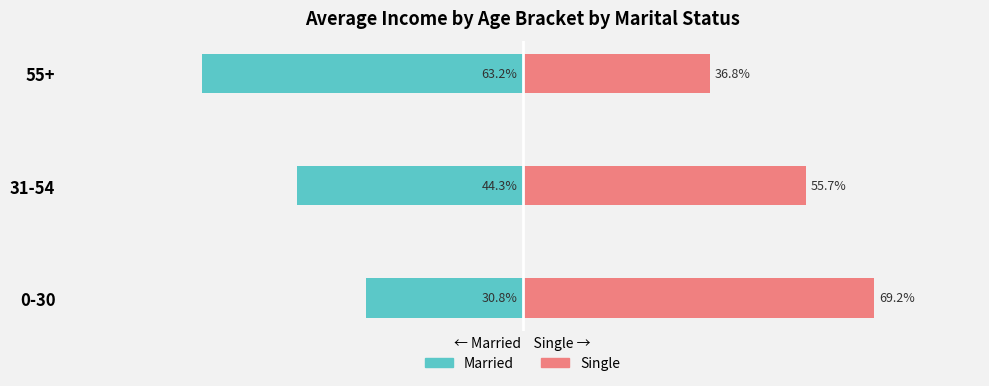

Reading left to right, transcribe all the data shown in this chart.

Married: -30.8	-44.3	-63.2
Single: 69.2	55.7	36.8